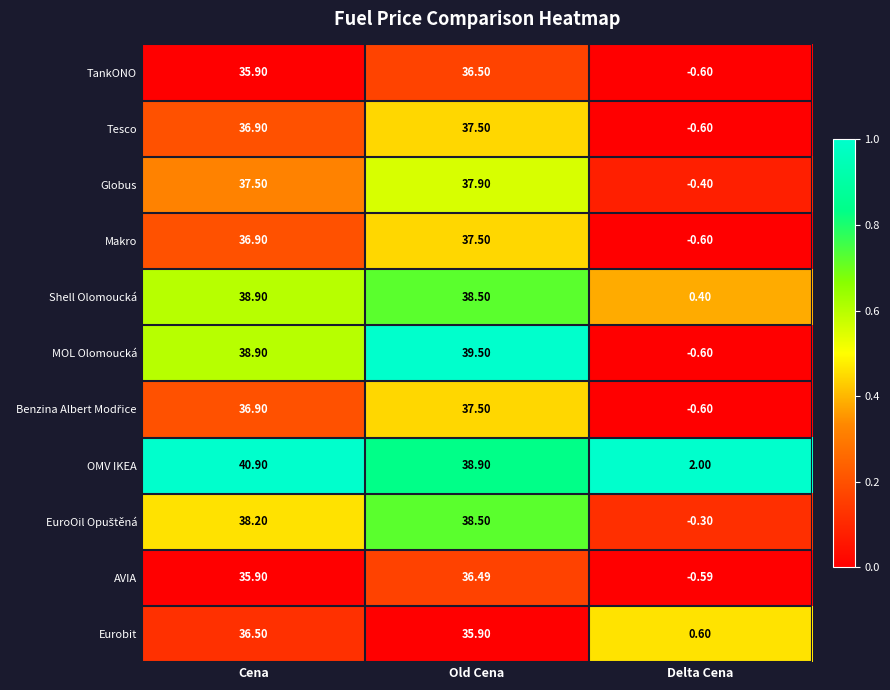

Which category has the highest value in the Tesco series?

Old Cena